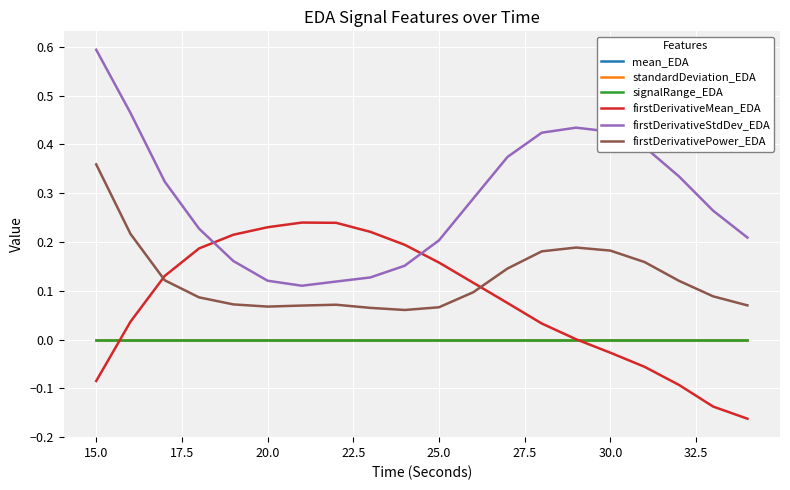

How many intersections are there between firstDerivativeMean_EDA and firstDerivativeStdDev_EDA?

2